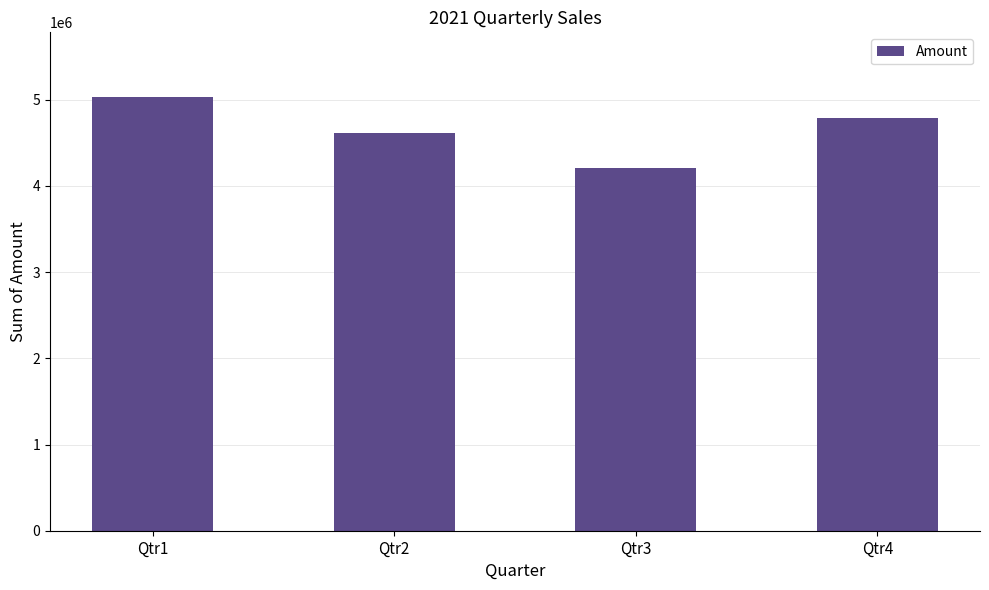

At which category does the chart reach its peak across all series?

Qtr1